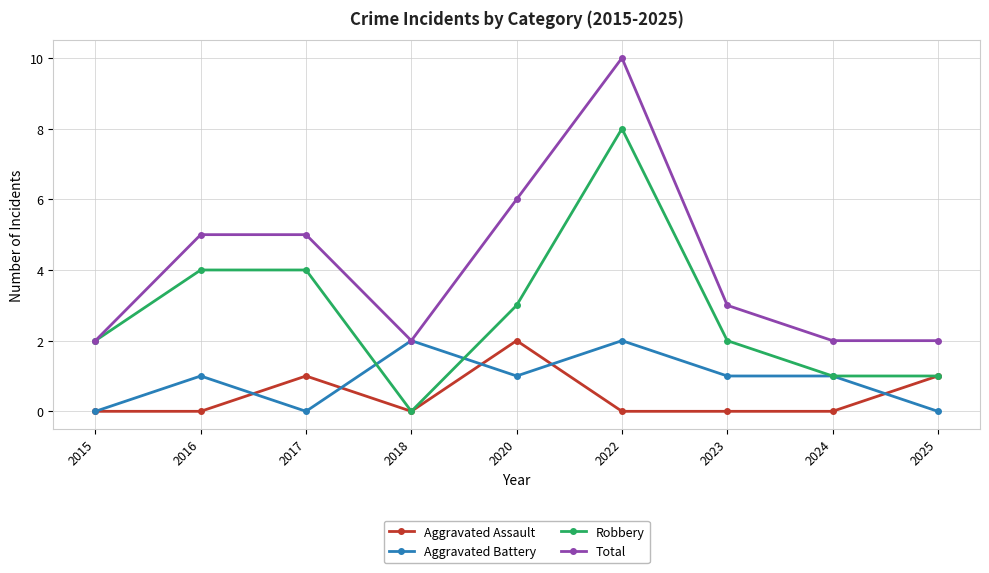

How many distinct data groups are displayed?

4